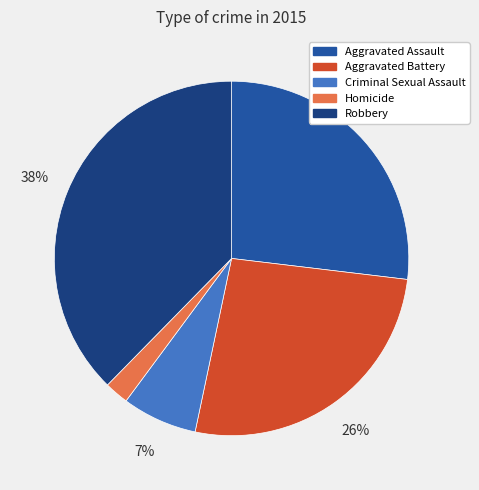

Is Robbery the majority of the pie?

No